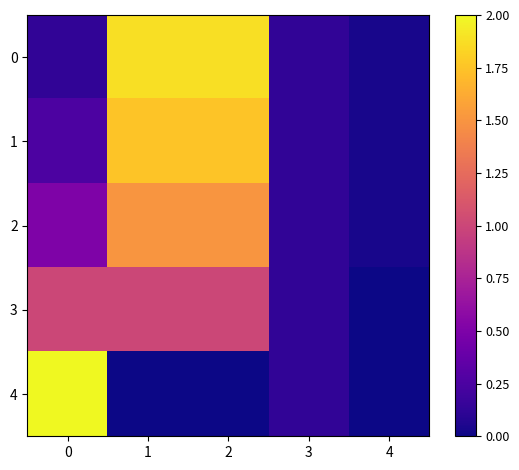

Which series has the widest spread of values?

4